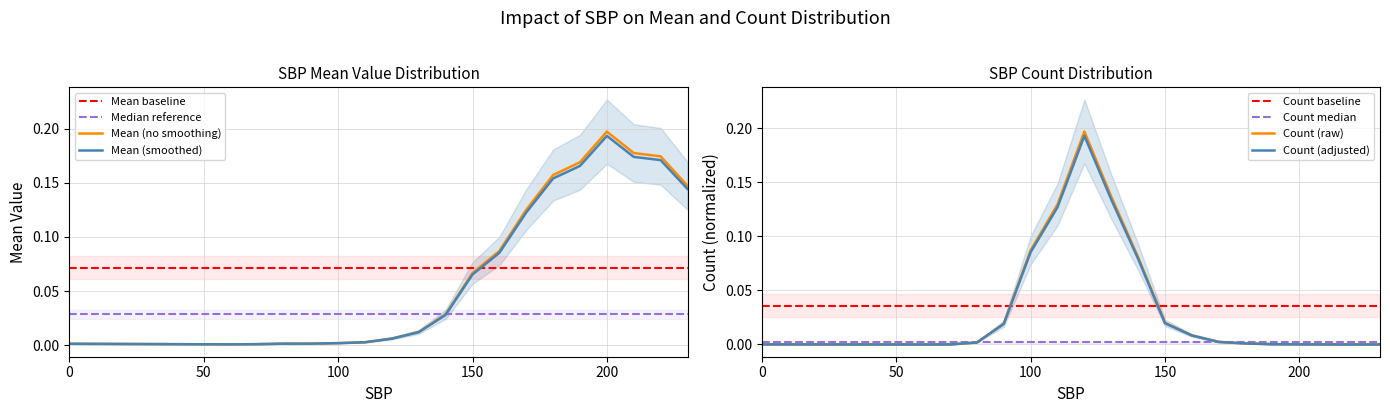

Where is count nearest to the value 0?

60.0